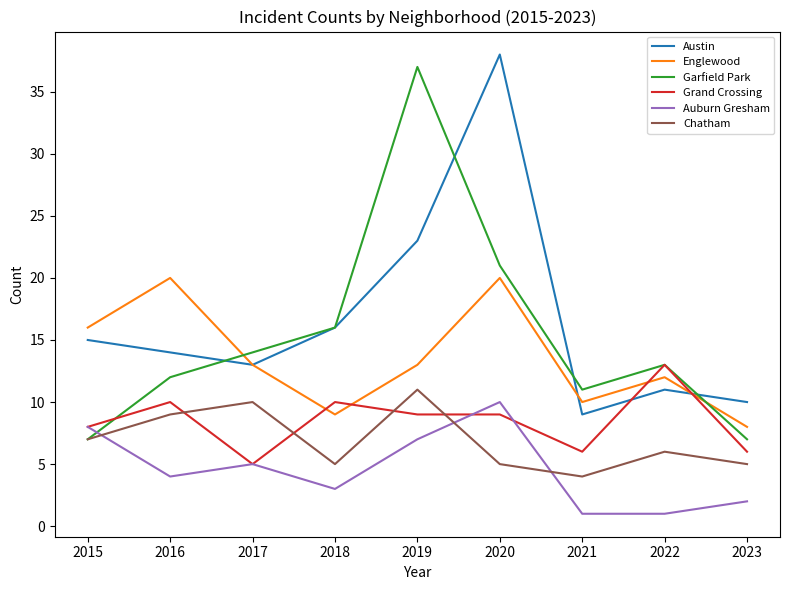

Which series changed the most between 2015 and 2019?

Garfield Park